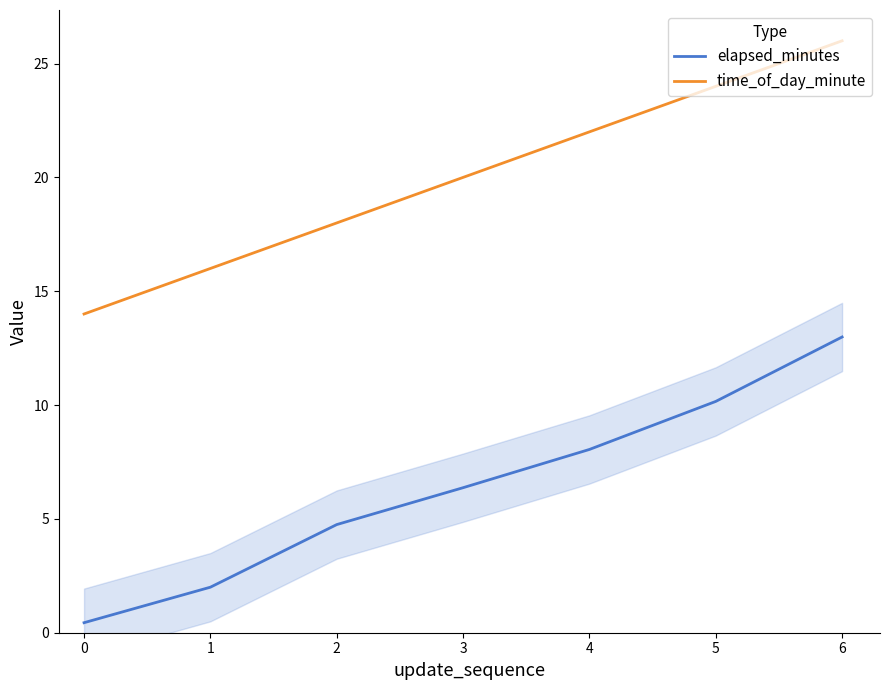

Does the chart display data point markers on the line(s)?

No